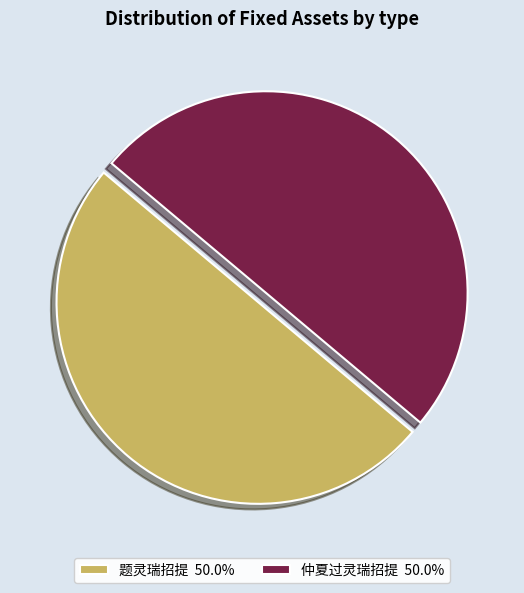

How many segments does this pie chart have?

2